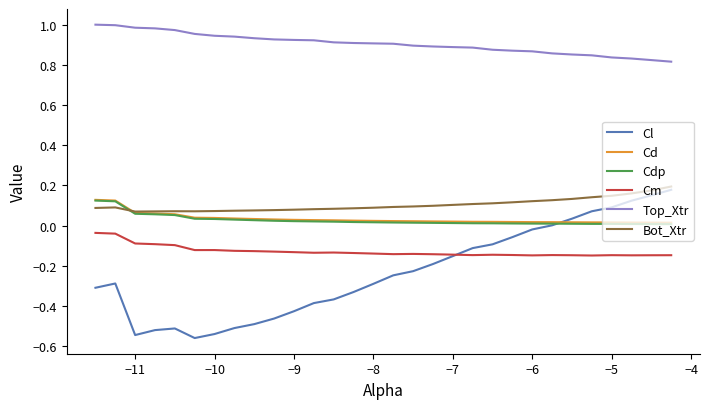

Which series ends up on top after the final intersection of Cm and Cl?

Cl